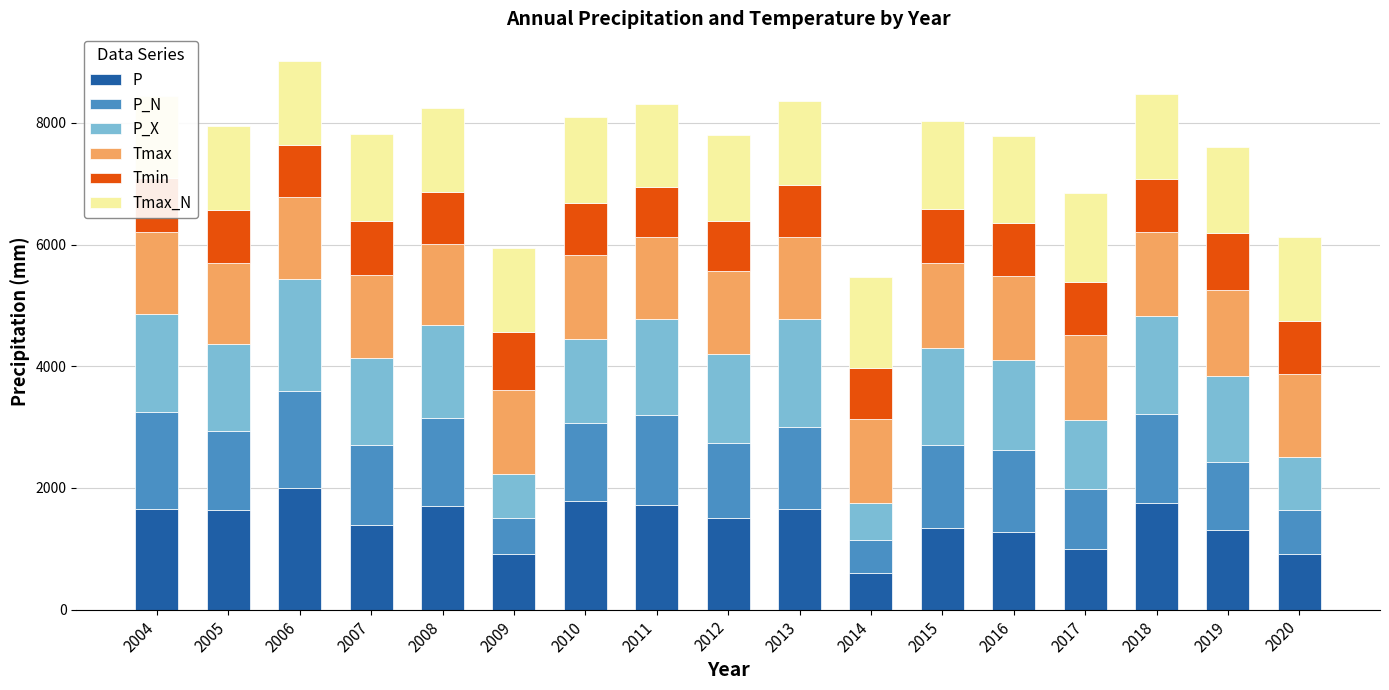

What is the average value of the P_N series?

1217.6